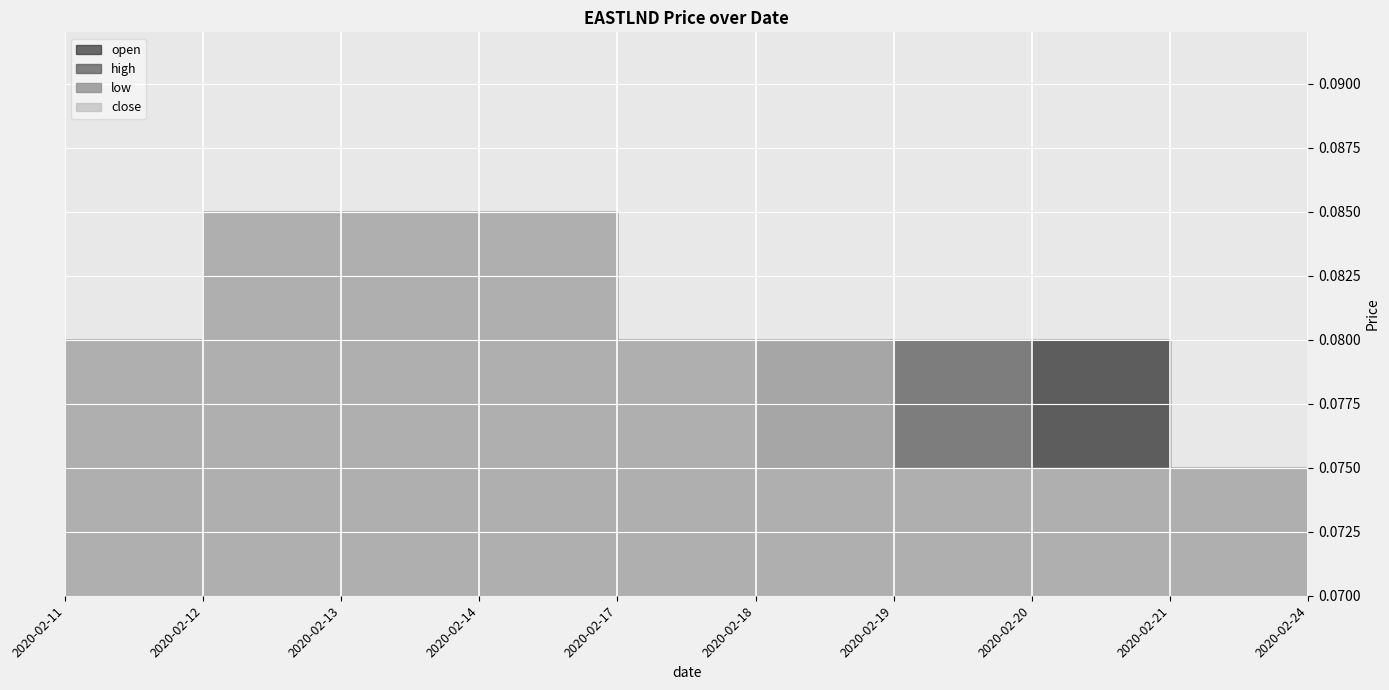

True or false: low and open intersect in this chart.

False